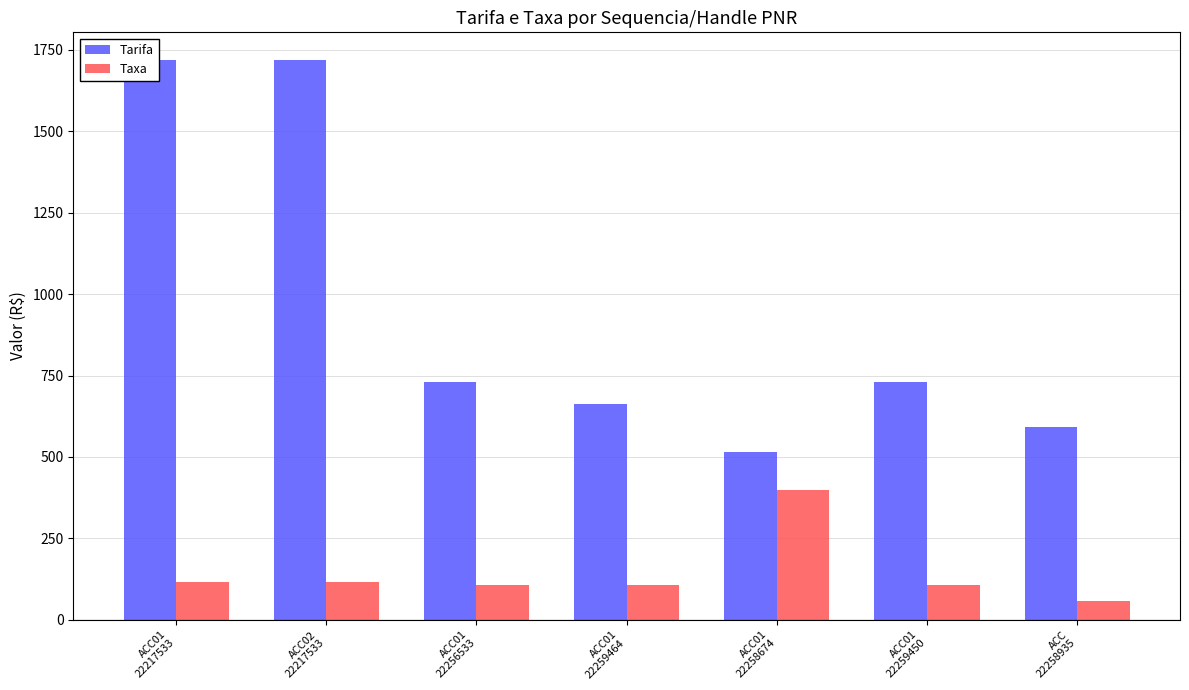

Rank the series at ACC01
22258674 from highest to lowest value.

Tarifa, Taxa